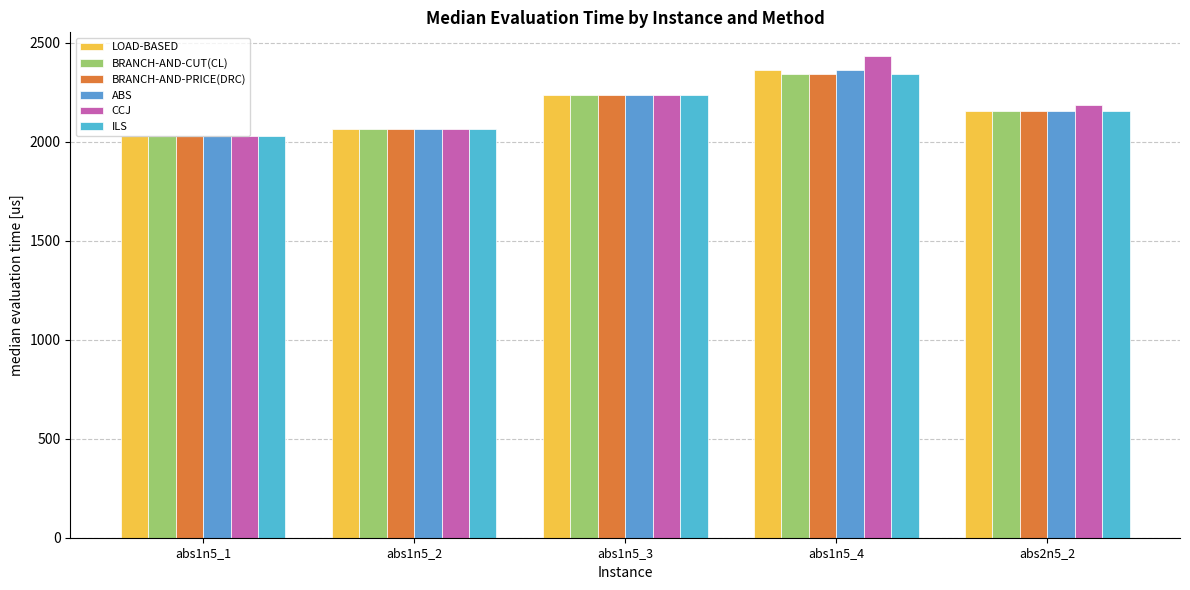

Which category has the highest value across all series?

abs1n5_4